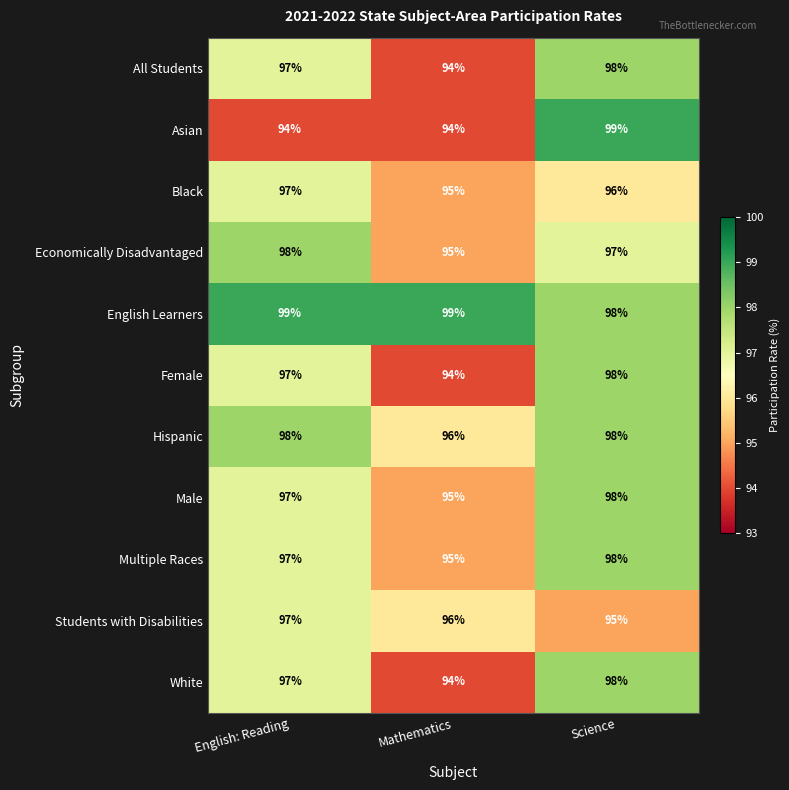

How many Asian values are between 94 and 99?

3